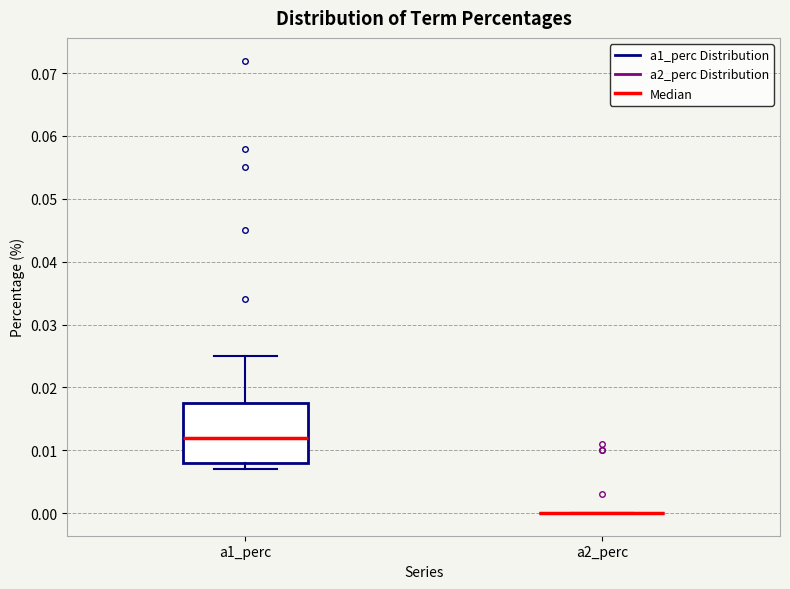

Where is the lower edge of the box for a1_perc on the y-axis? The values are not printed on the chart, so give them approximately, as read against the axis.

0.008